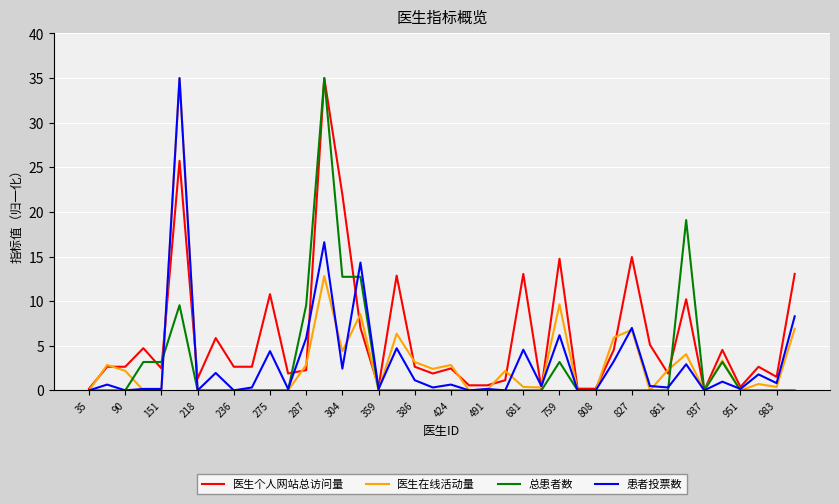

How many lines are shown in the chart?

4